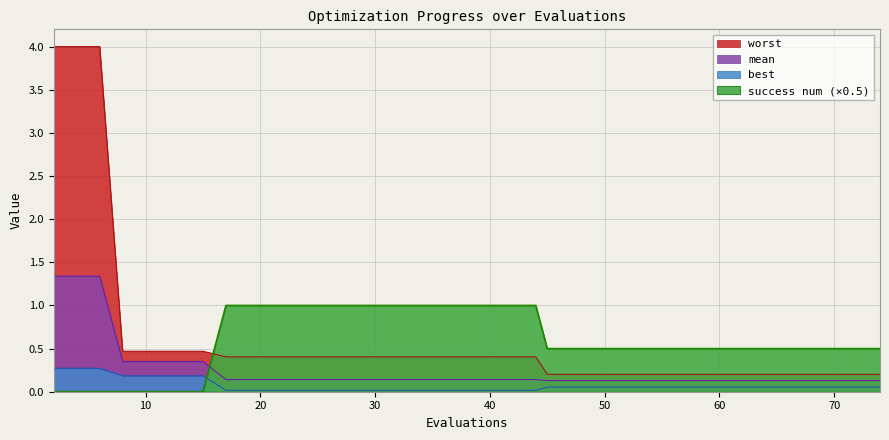

Rank the series by their maximum value, from lowest to highest.

best, success num, mean, worst